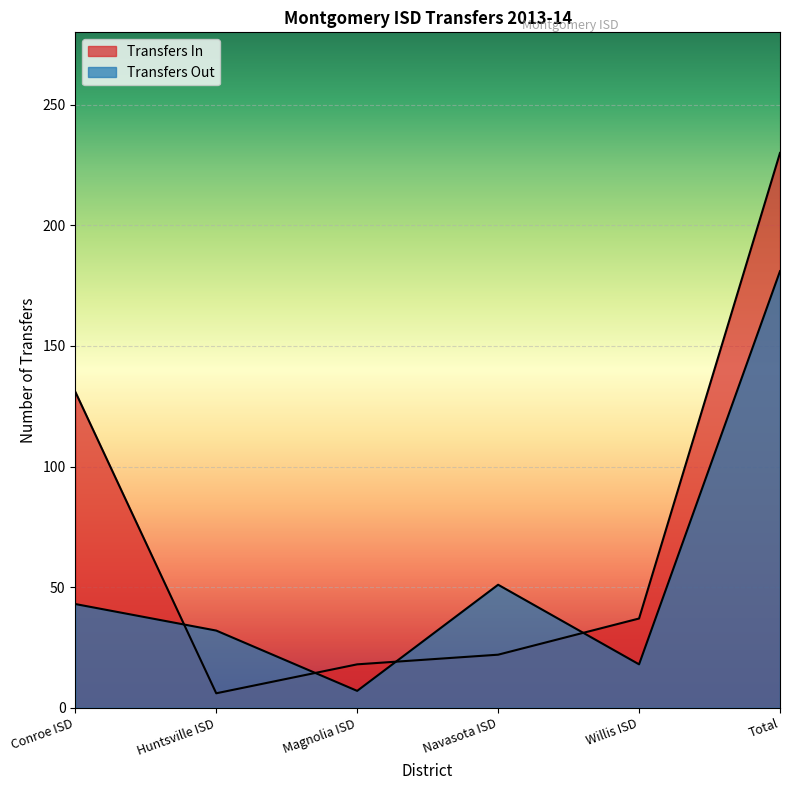

Count the number of categories in the chart.

6